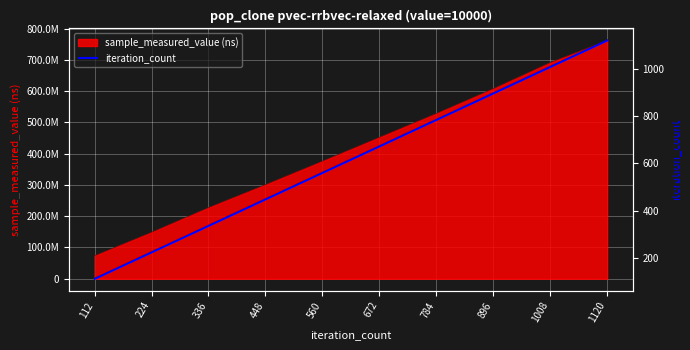

Reading left to right, extract all data points from this chart.

112=112	224=224	336=336	448=448	560=560	672=672	784=784	896=896	1008=1008	1120=1120